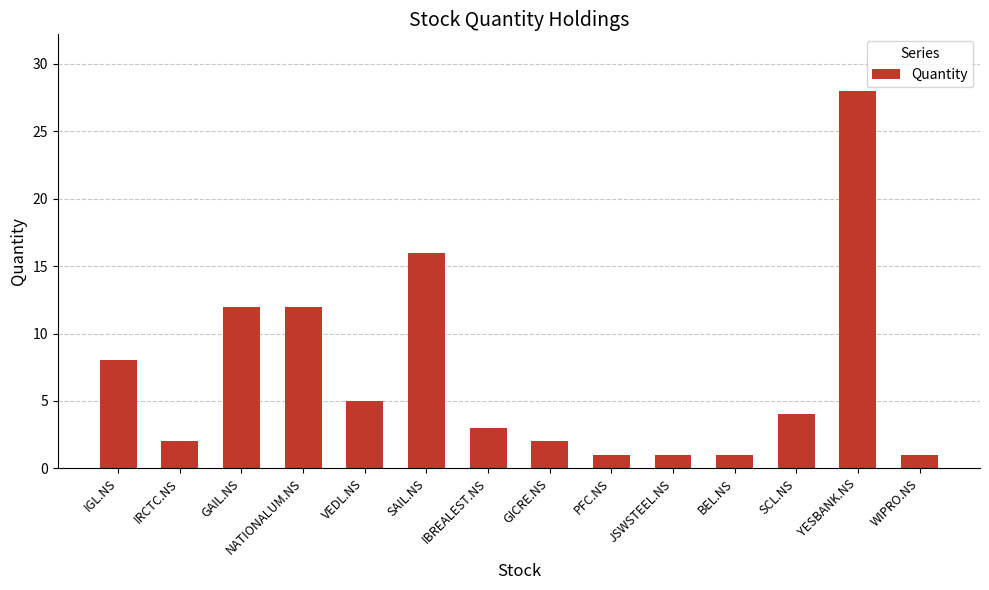

What is the label of the 6th bar from the right?

PFC.NS